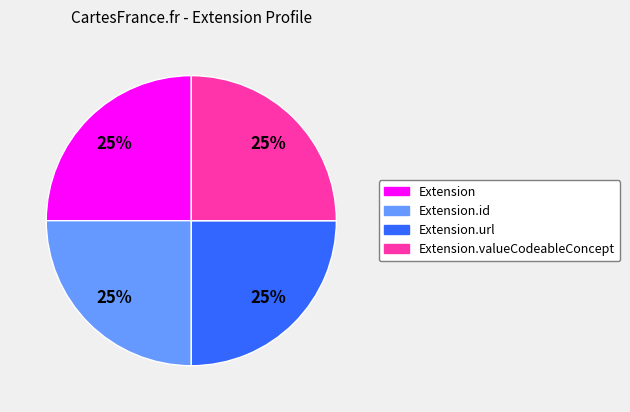

Count the number of slices in the pie.

4